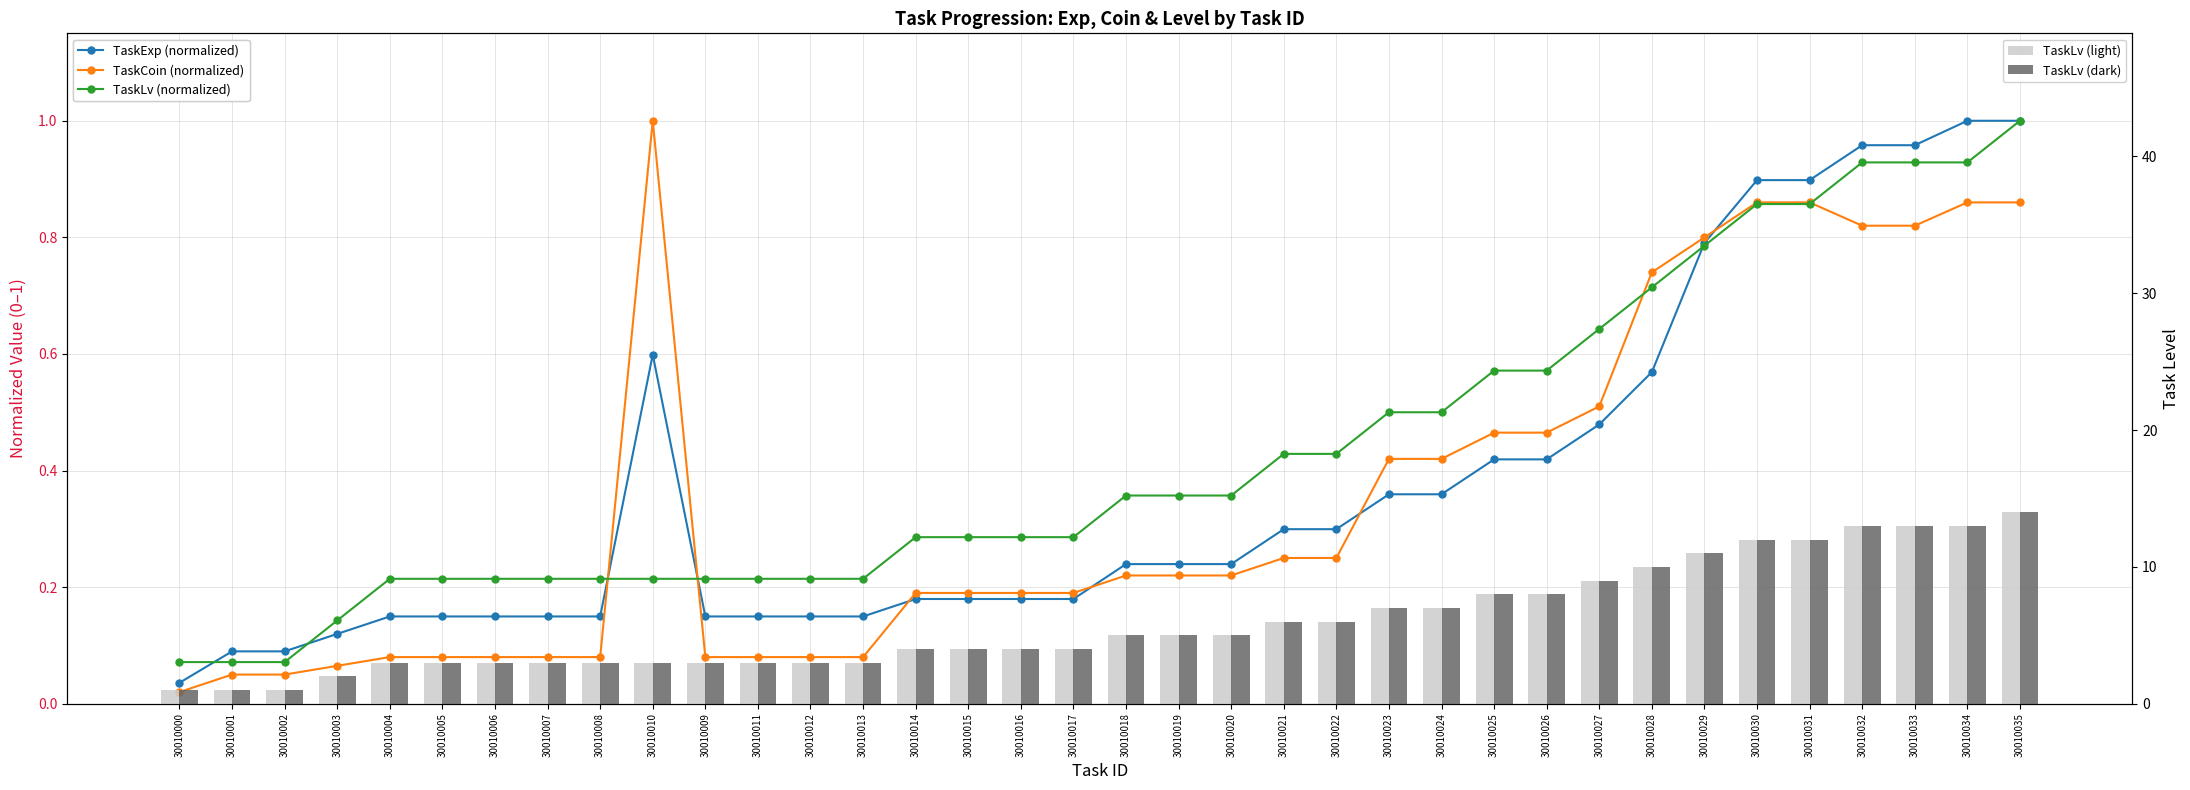

Read the TaskLv (light) value at 30010021.

6.0